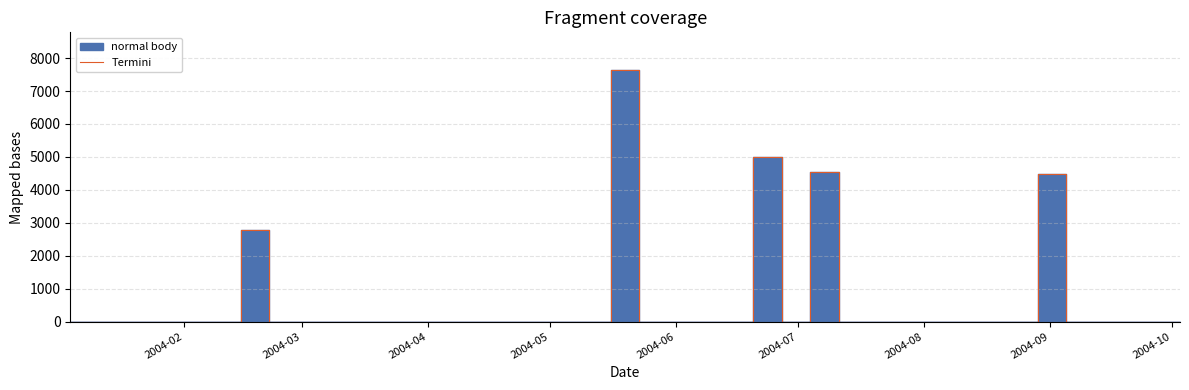

Is this an area chart (filled region under the line)?

No